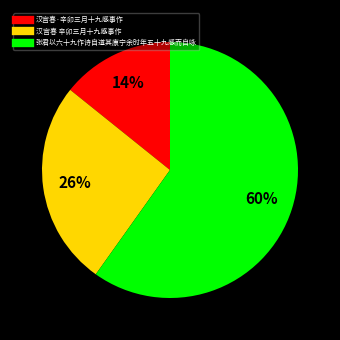

Is it true that 汉宫春·辛卯三月十九感事作 is 7% of the pie?

False